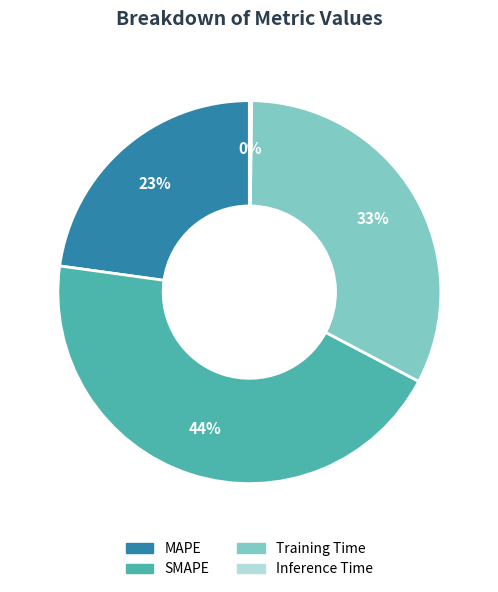

Is there a majority slice in this chart?

No